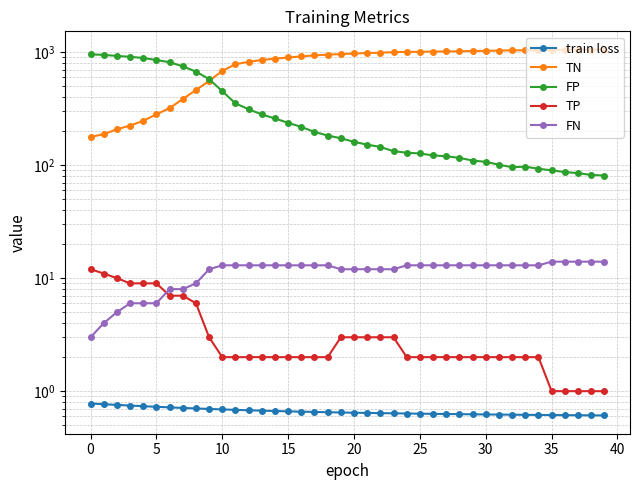

Which series changed the most between 16 and 39?

TN